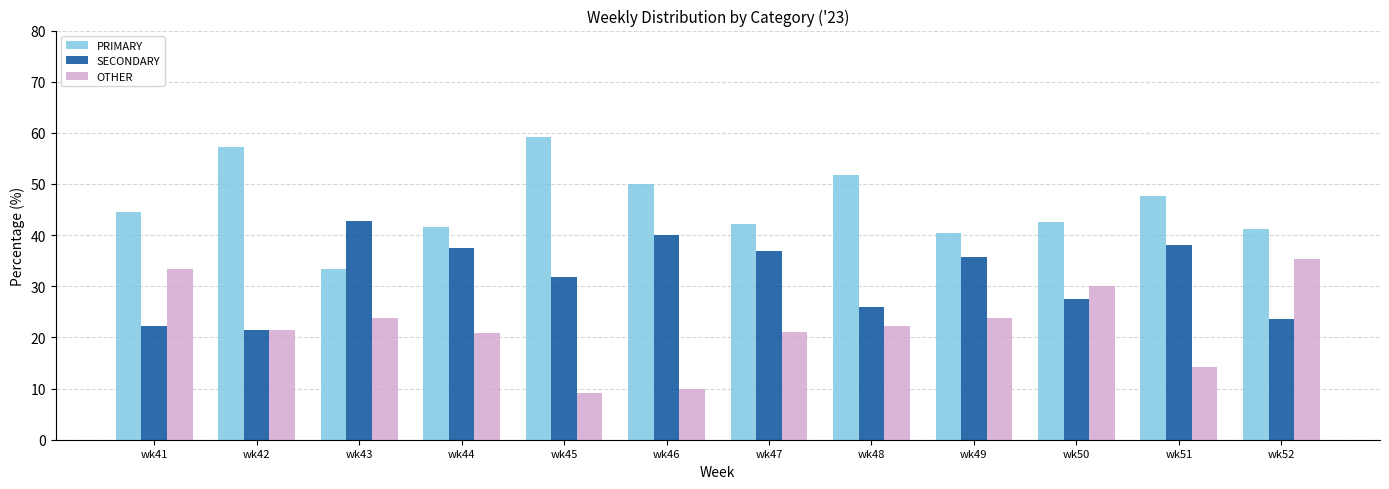

What is the sum of all SECONDARY values?

383.4